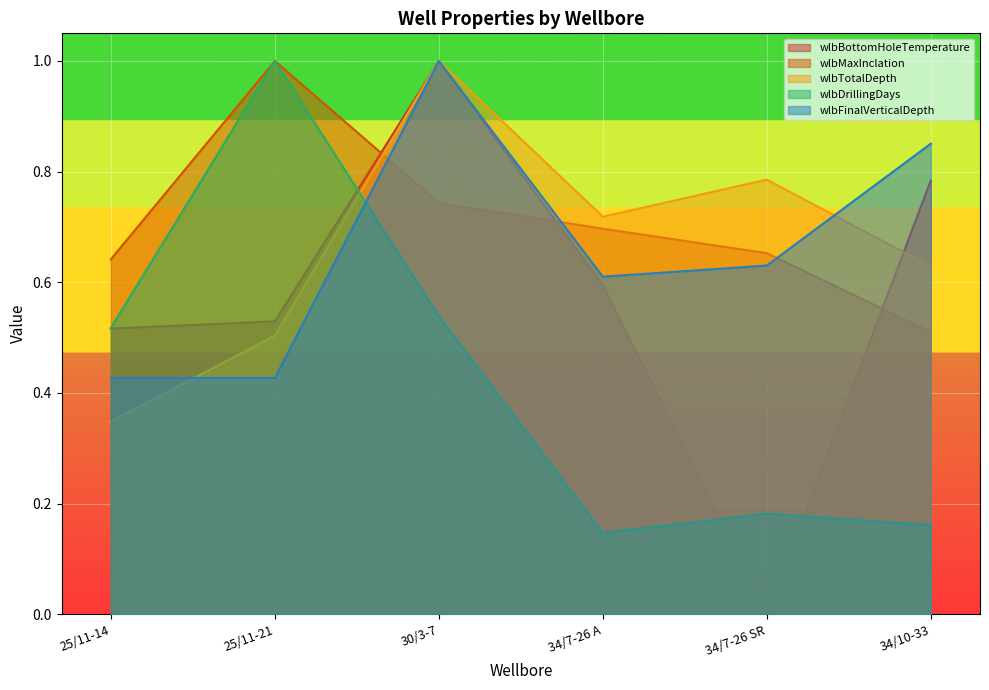

What is the value of the wlbDrillingDays point at the 1st from the left?

0.5